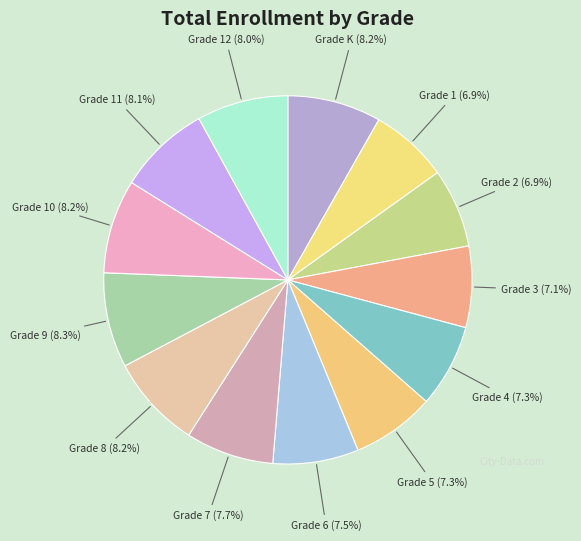

Is there any slice that represents more than half of the pie?

No